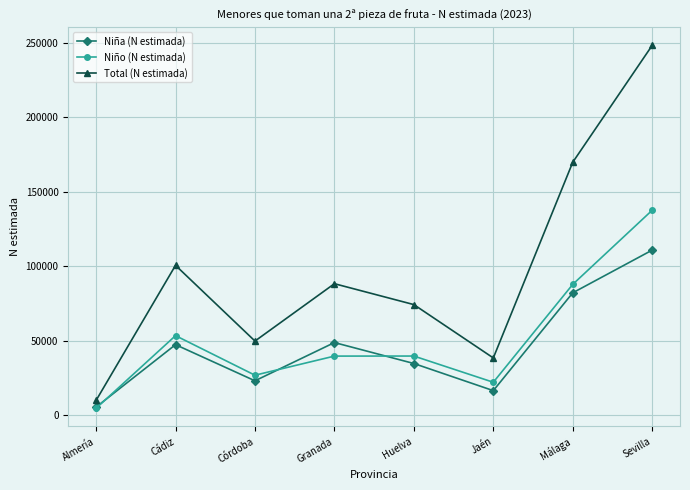

True or false: Niño (N estimada) has more than 2 interior local peaks.

False